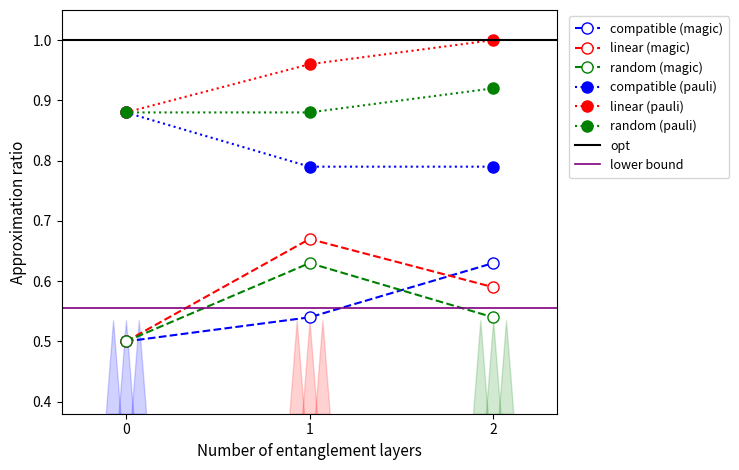

How many linear (magic) values are between 0 and 1?

3